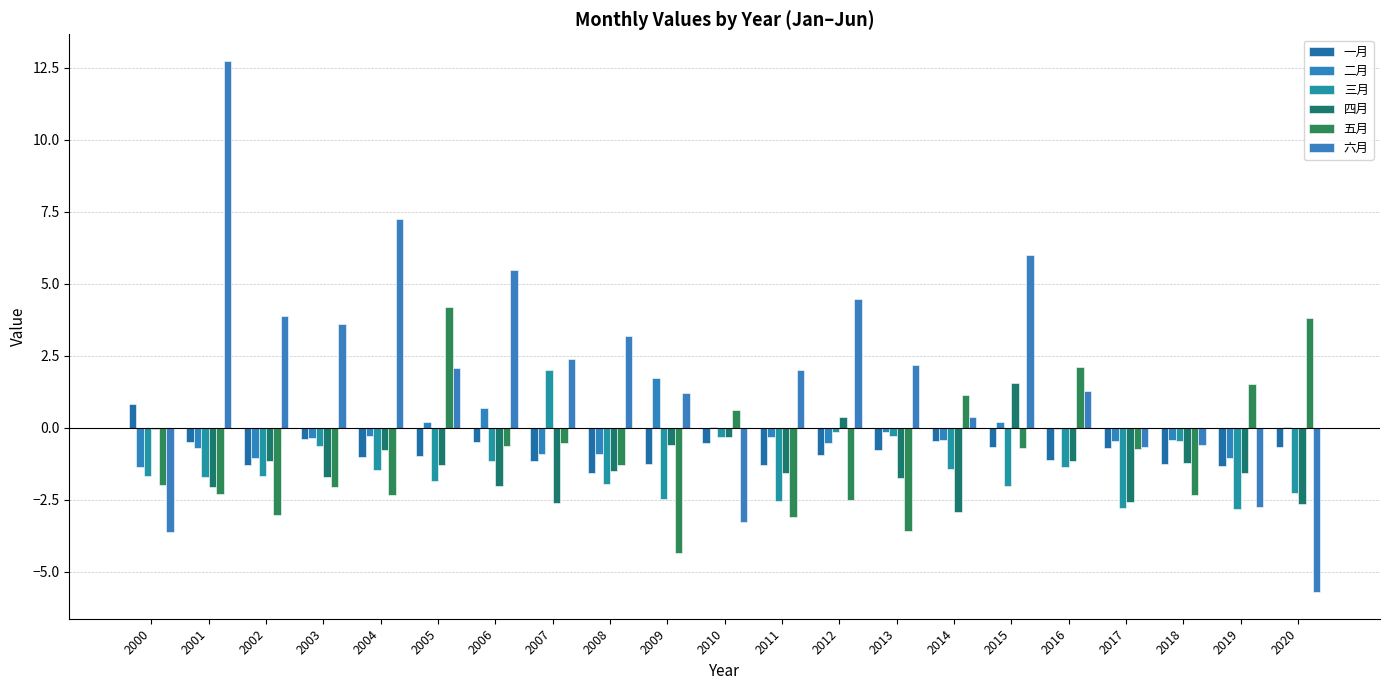

Count the number of categories in the chart.

21